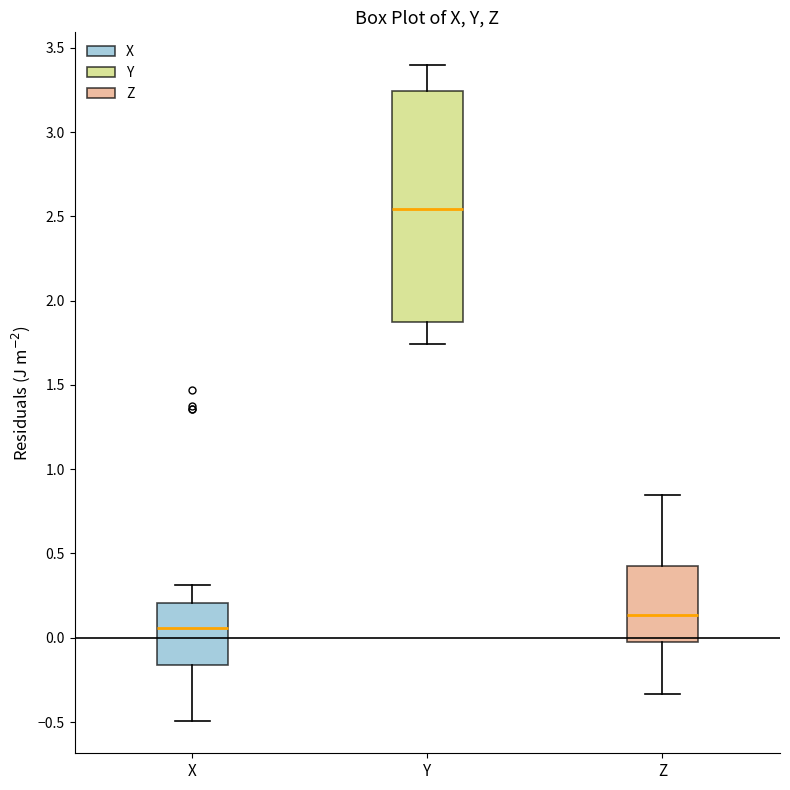

Reading left to right, read every box against the y-axis: the position of its median line, the range the box covers, and the ends of its whiskers. The values are not printed on the chart, so give them approximately, as read against the axis.

X: median 0.05, box -0.15 to 0.20, whiskers -0.50 to 0.30
Y: median 2.55, box 1.85 to 3.25, whiskers 1.75 to 3.40
Z: median 0.15, box 0.00 to 0.45, whiskers -0.35 to 0.85